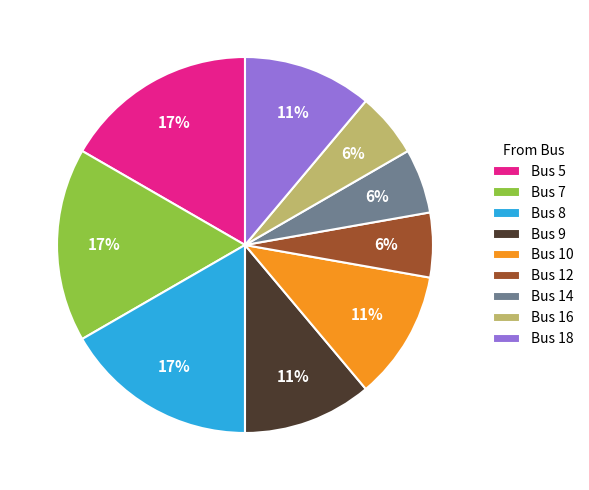

To the nearest percent, what percentage of the pie is Bus 8?

17%